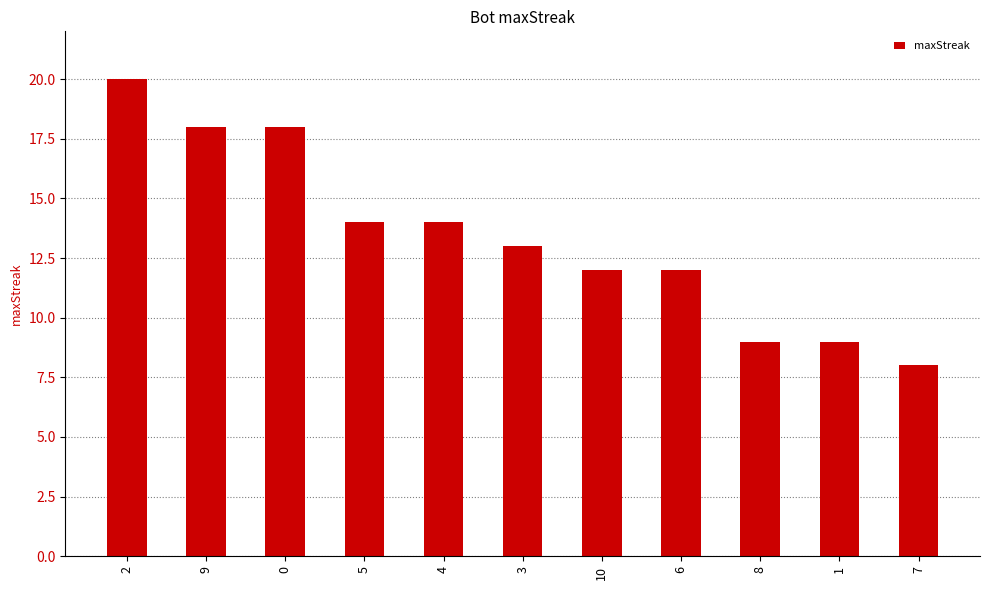

Reading right to left, what are all the values shown in this chart?

7=8	1=9	8=9	6=12	10=12	3=13	4=14	5=14	0=18	9=18	2=20